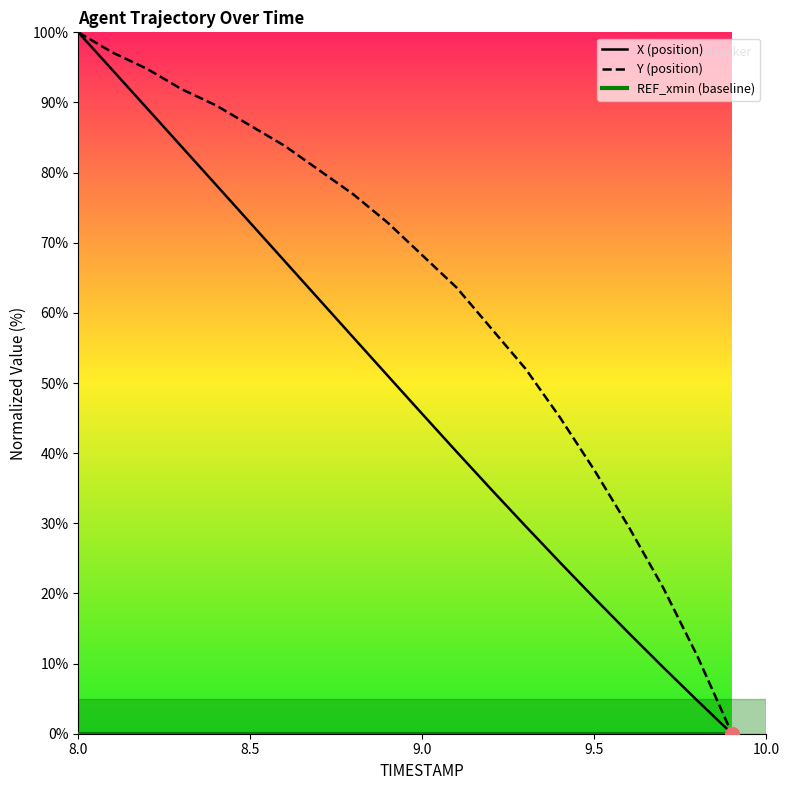

True or false: Y (position) and REF_xmin (baseline) intersect in this chart.

False